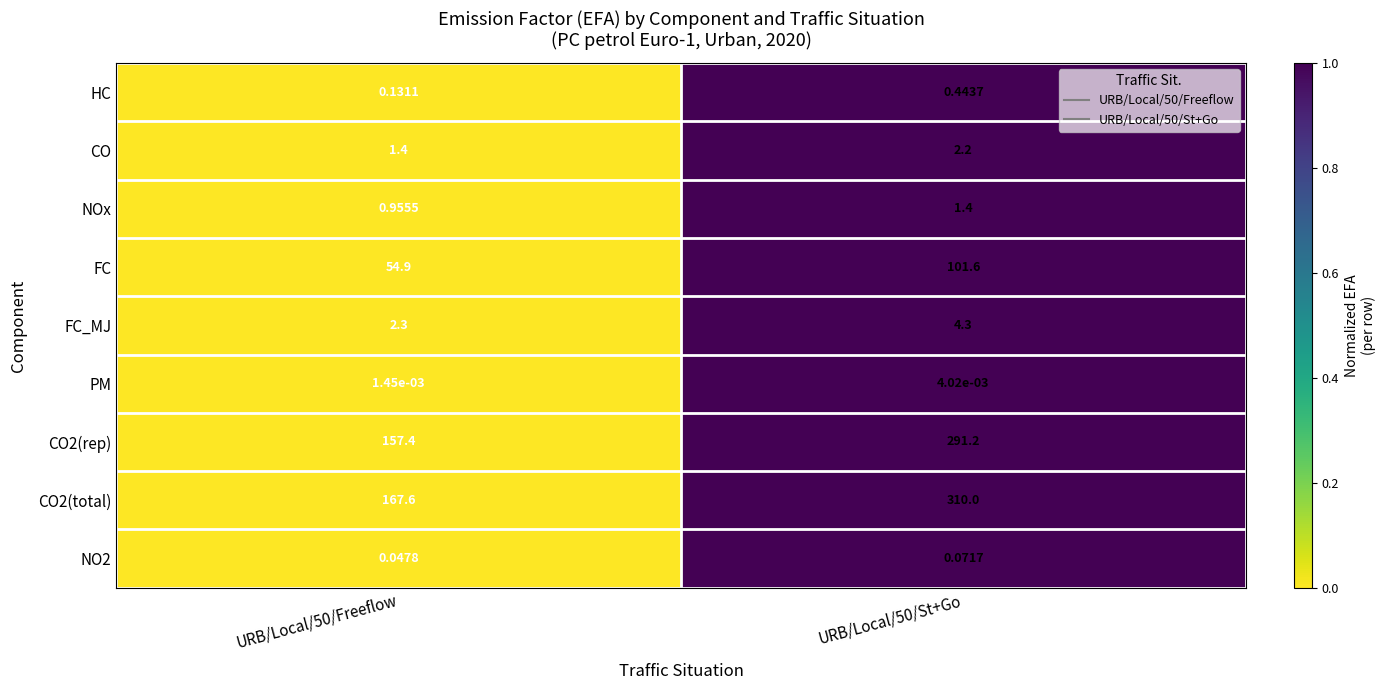

How many categories are shown in the chart?

2